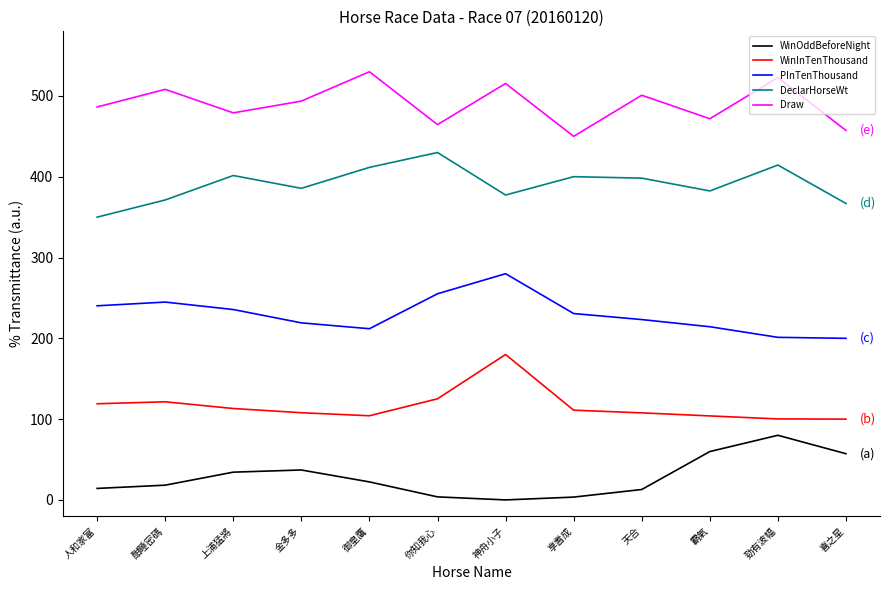

What is the sum of all DeclarHorseWt values?

4689.7